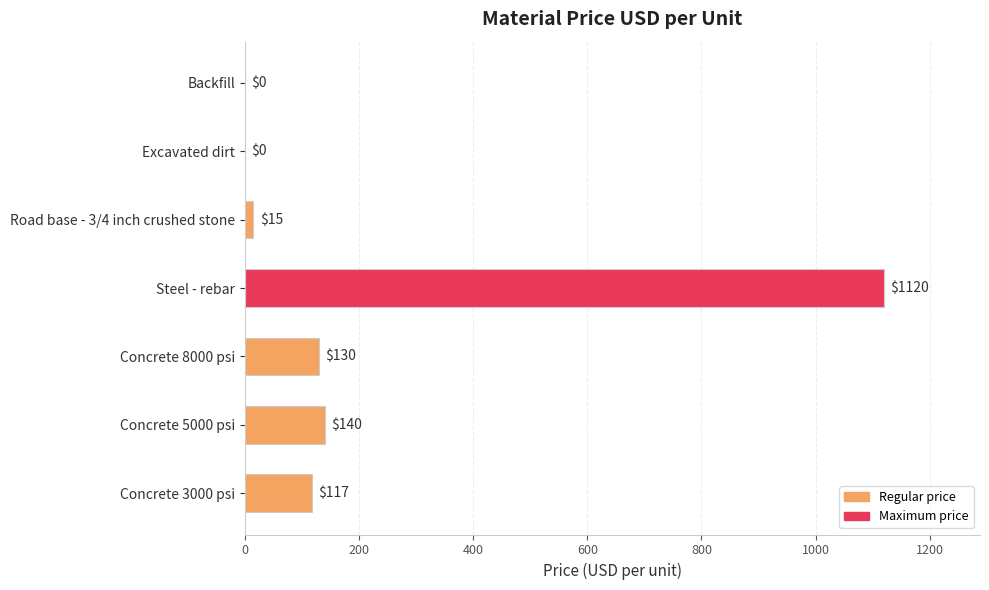

Count the number of categories in the chart.

7